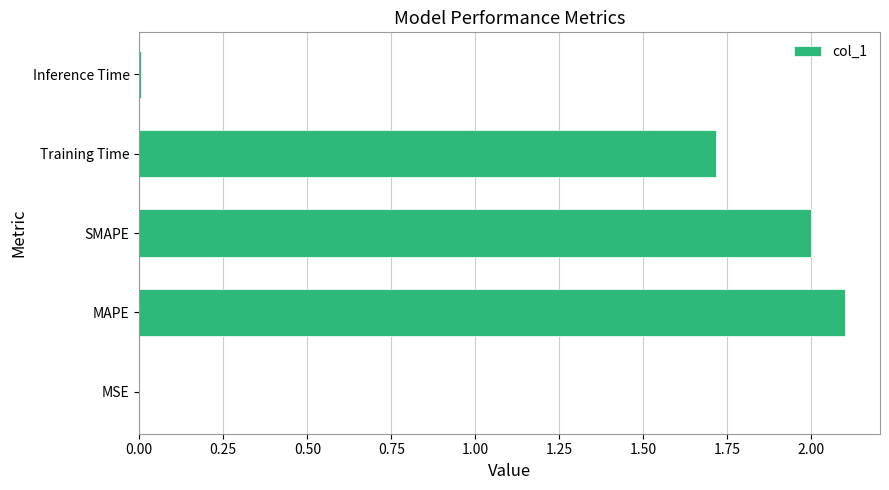

Is it true that the value at MAPE is 3.5?

False